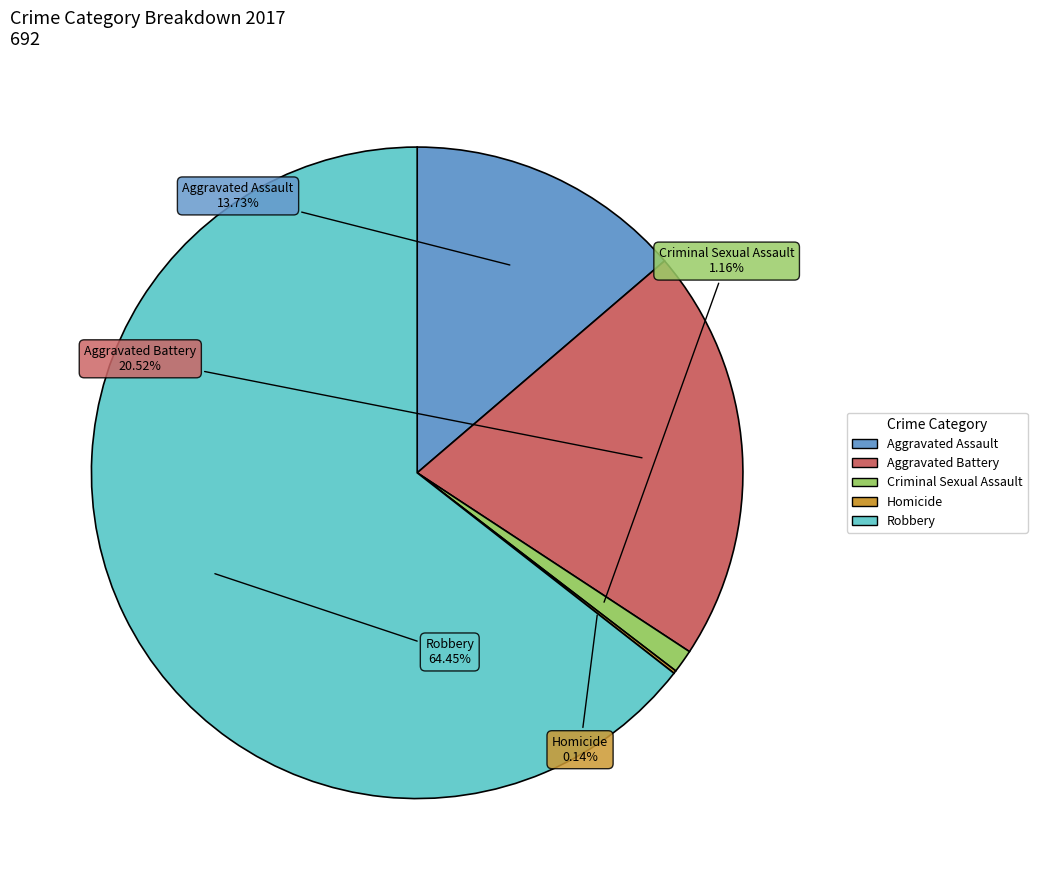

To the nearest percent, what is the difference between the largest and smallest slice percentages?

64%